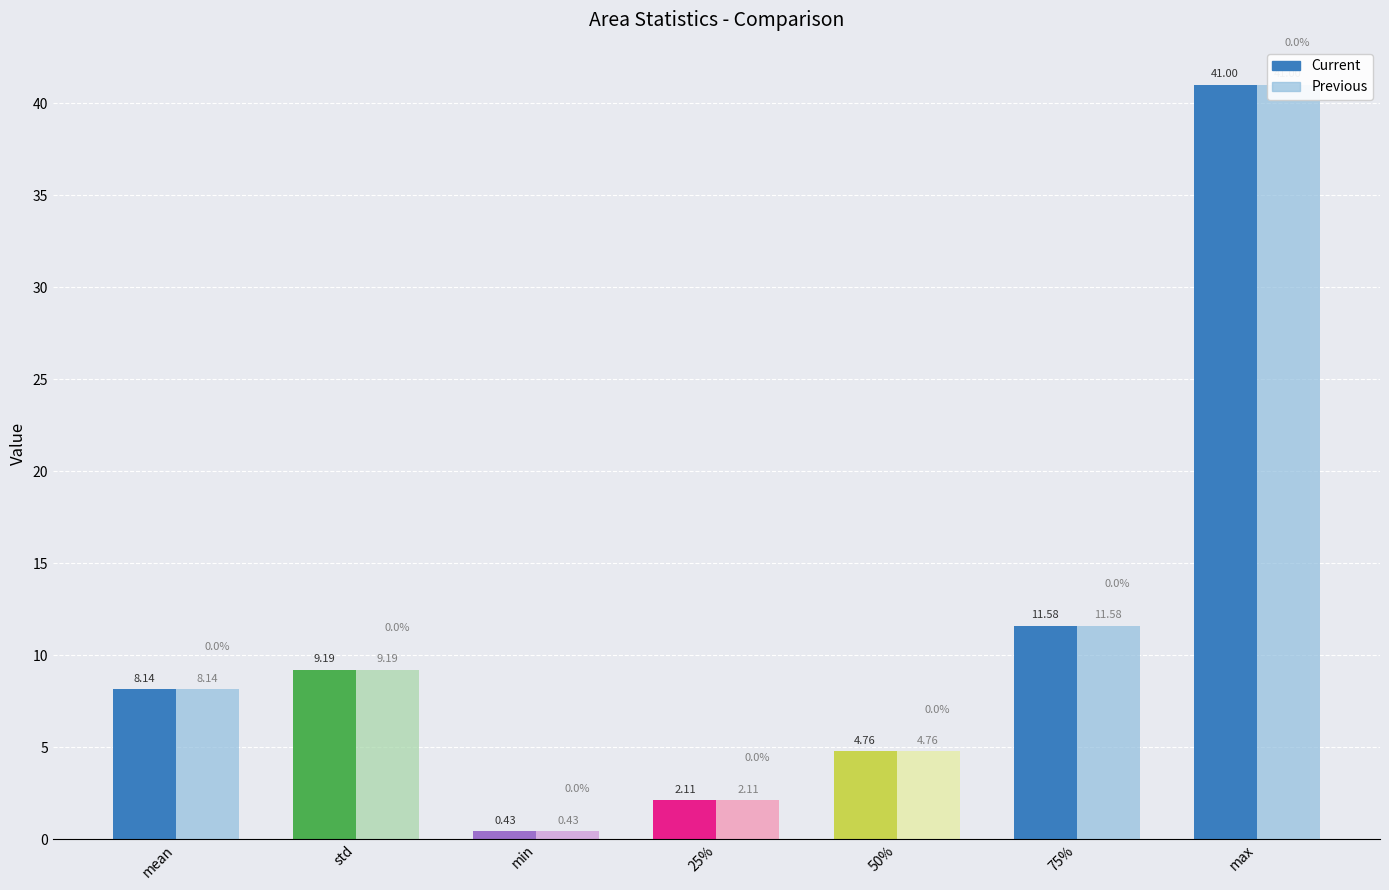

The value of Previous at 75% is 11.6. True or false?

True